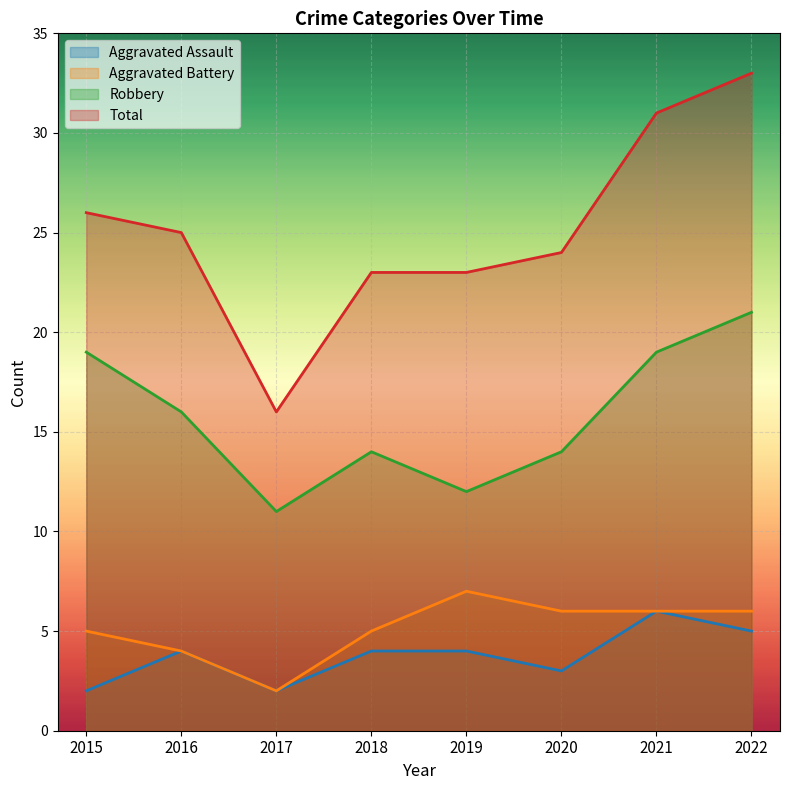

True or false: Robbery has a value of 26 at 2021.

False